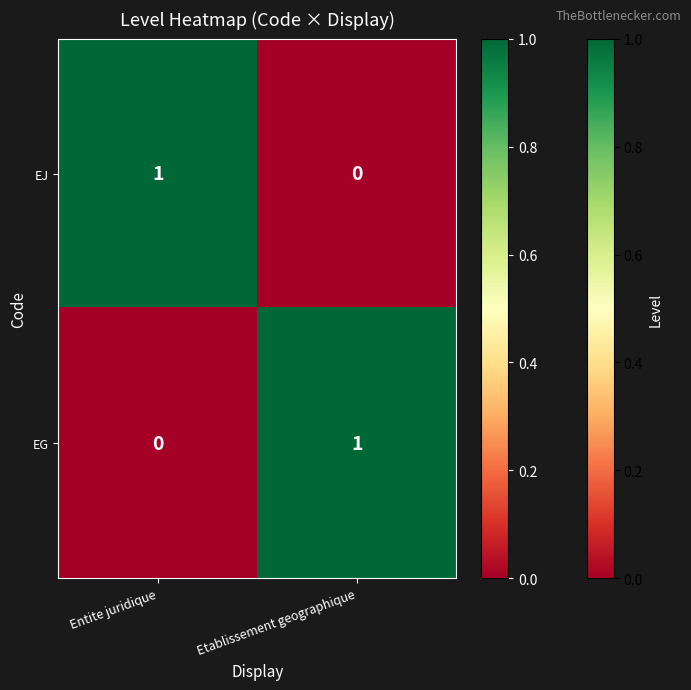

The EG series shows 1 at Etablissement geographique. True or false?

True